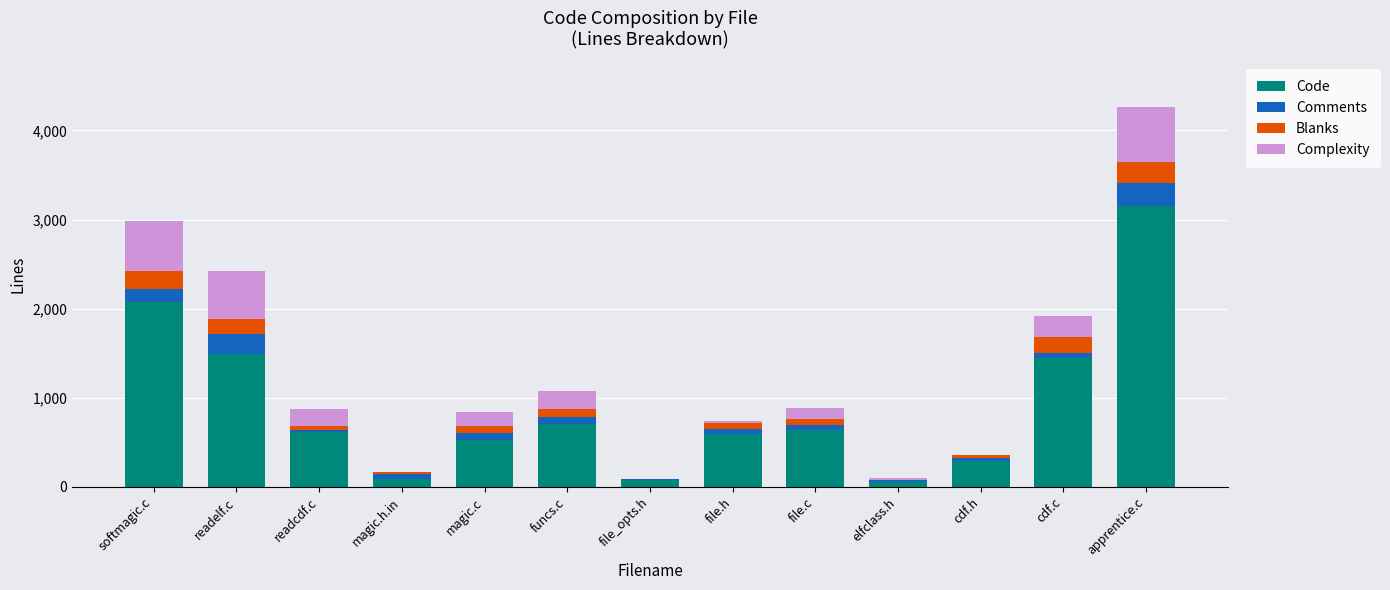

At which category is the sum across all series the highest?

apprentice.c